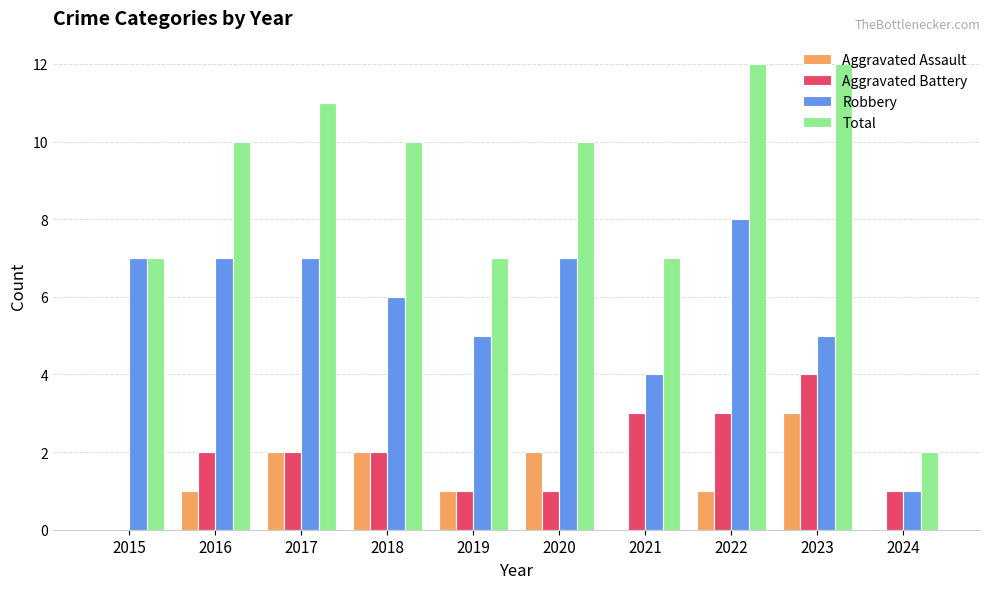

The value of Total at 2019 is 7. True or false?

True